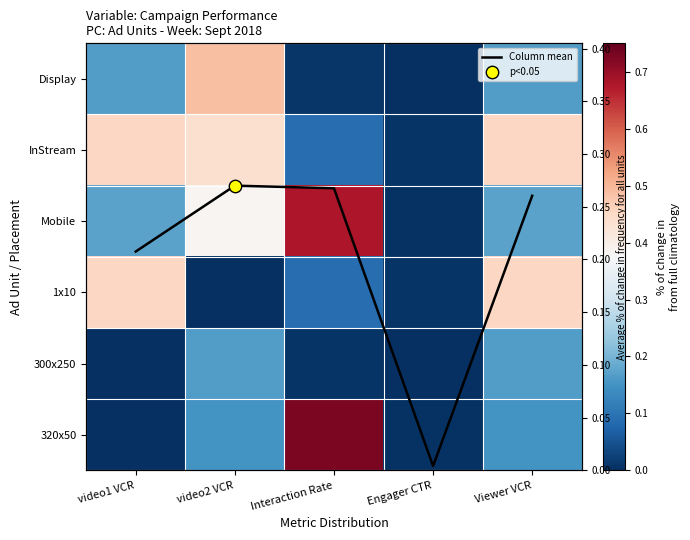

At which category is the sum across all series the highest?

video2 VCR